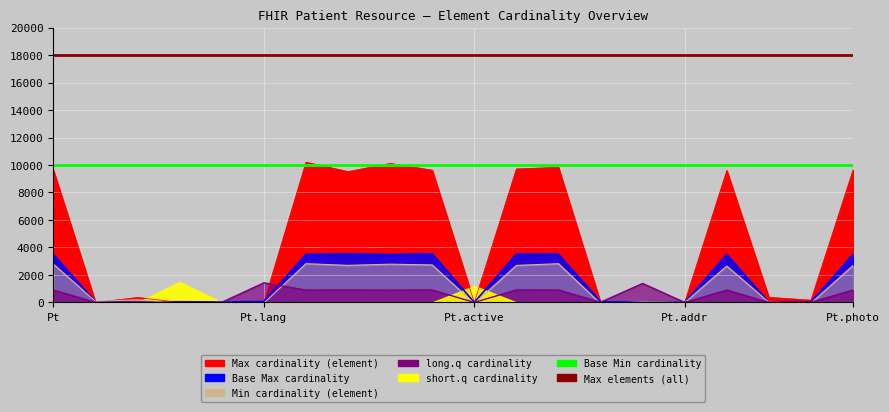

What is the label of the 19th point from the left?

18